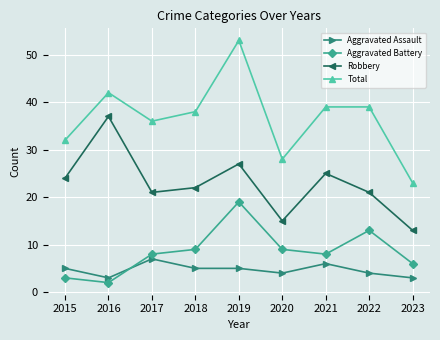

Count the number of categories in the chart.

9